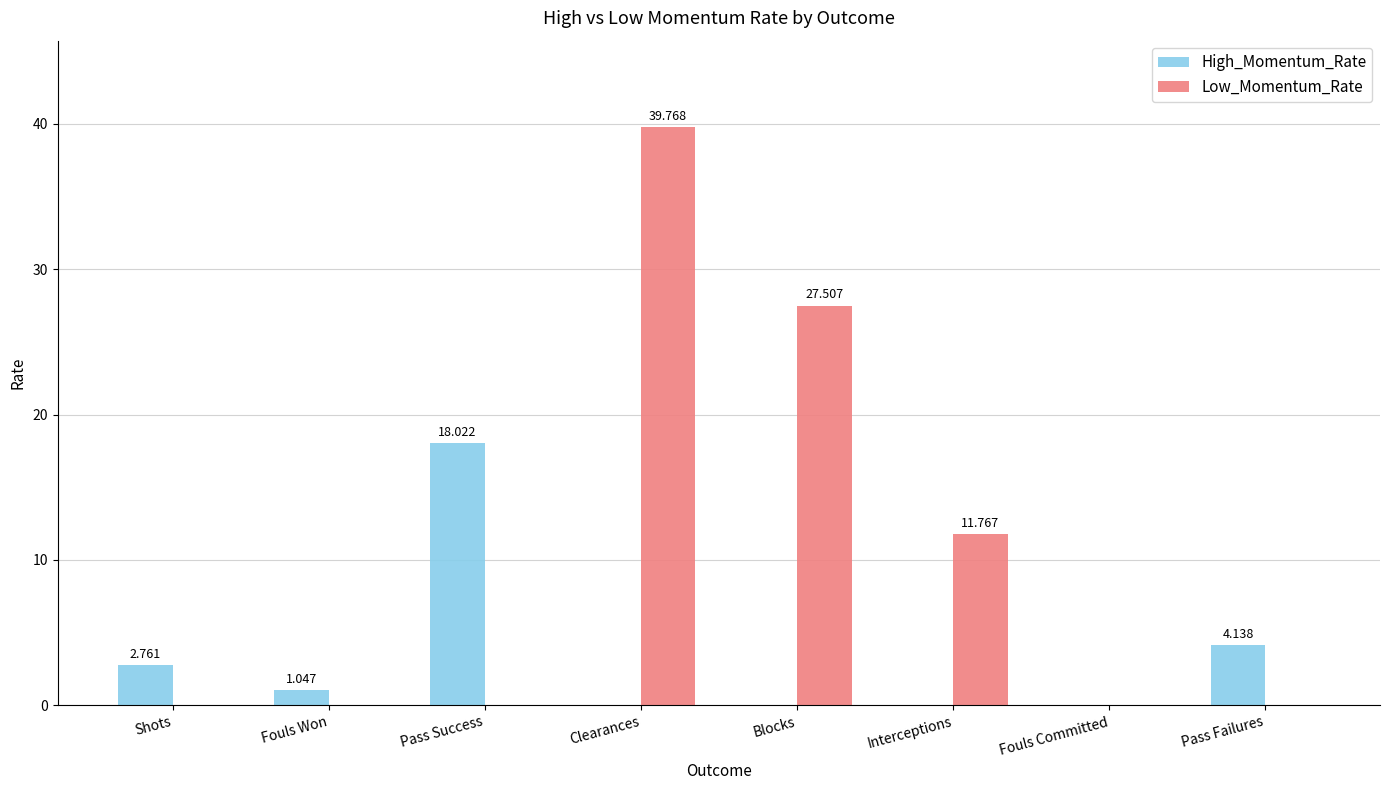

Between Clearances and Pass Failures, which series saw the biggest shift?

Low_Momentum_Rate